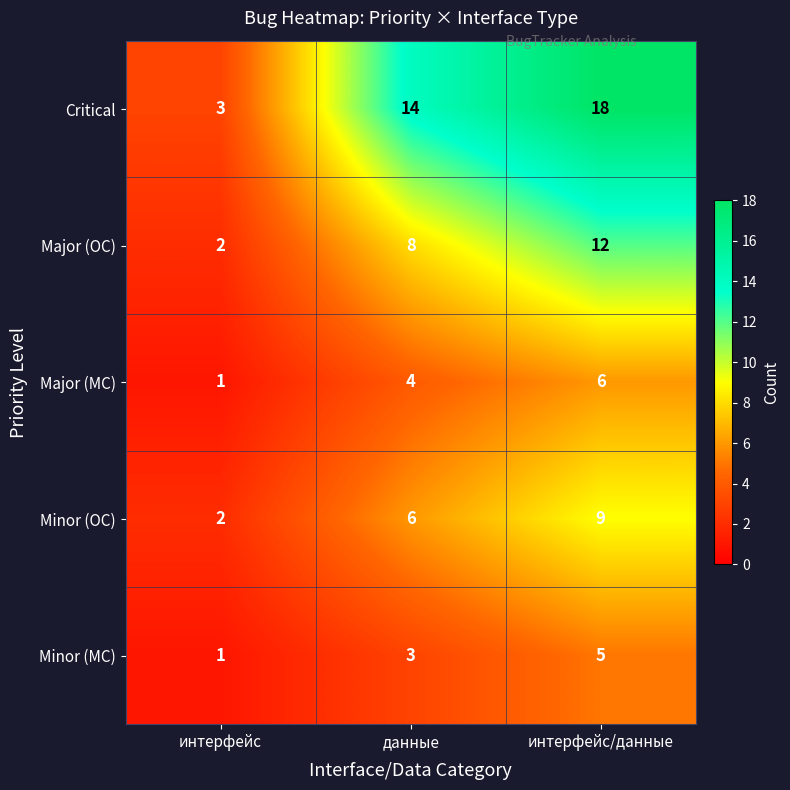

At how many categories does at least one series exceed 13?

2